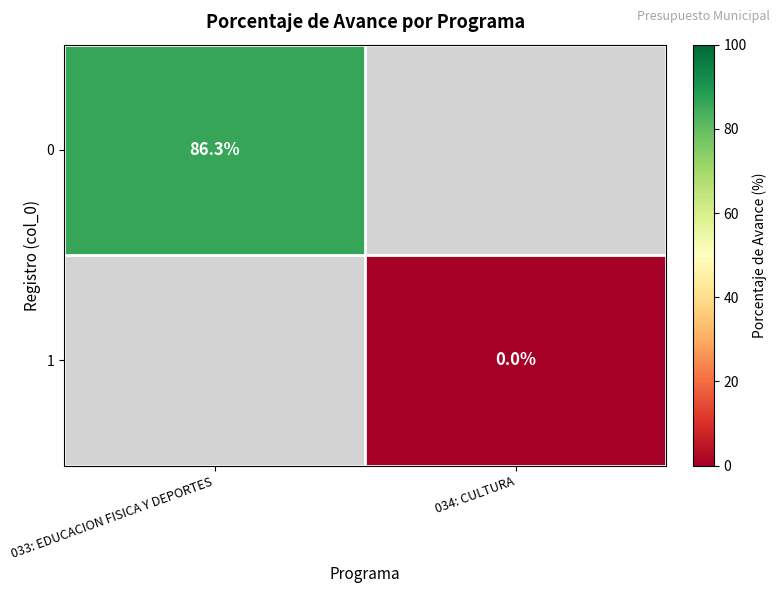

The 0 series shows 86.3 at 033: EDUCACION FISICA Y DEPORTES. True or false?

True